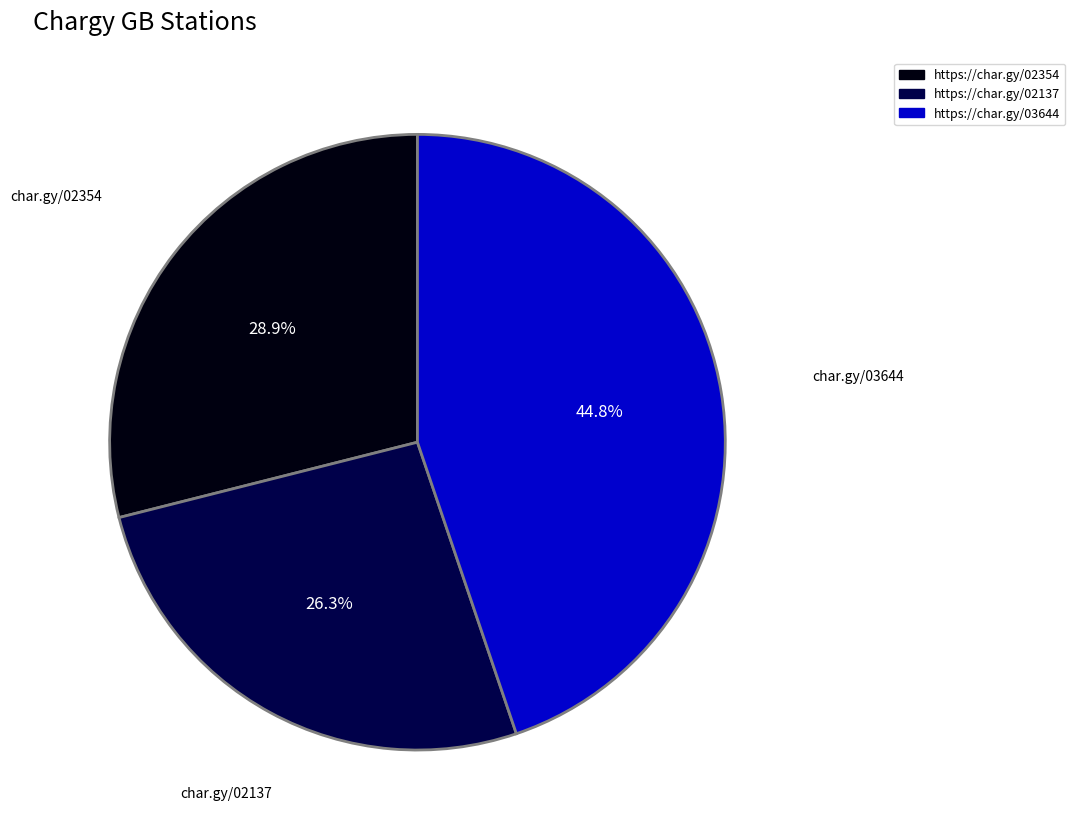

True or false: https://char.gy/03644 accounts for 45% of the total.

True